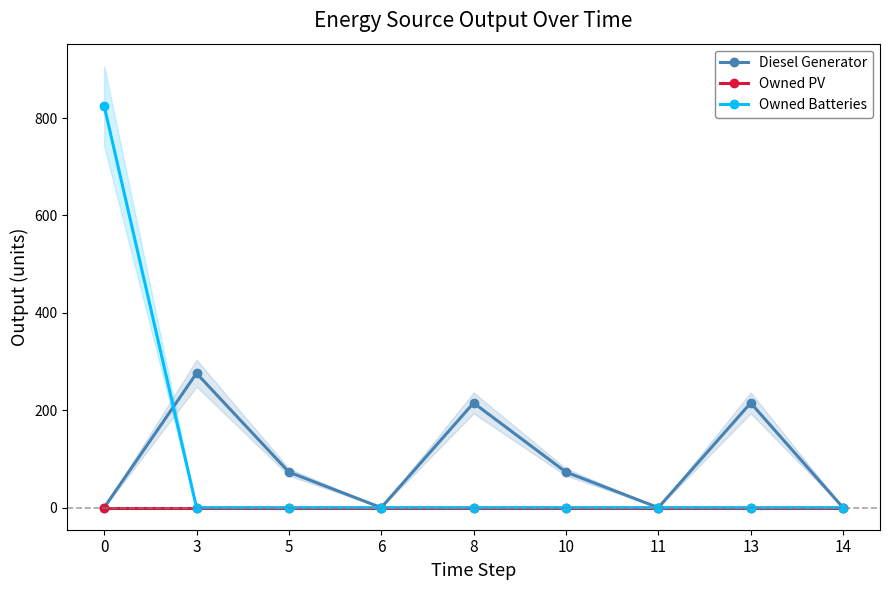

What is the sum of all Diesel Generator values?

852.0